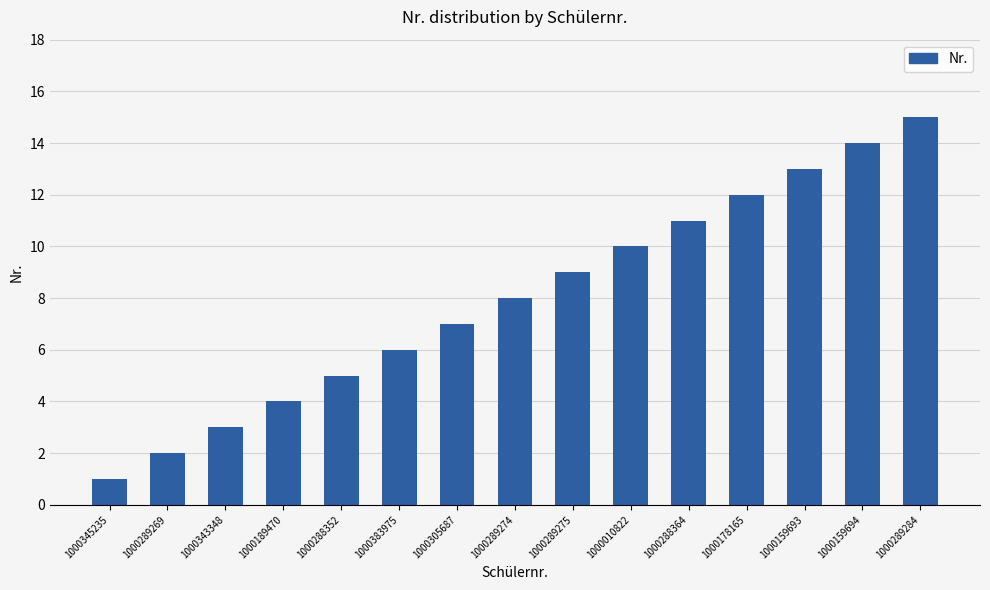

Approximately how many times larger is the value at 1000383975 compared to 1000159694?

0.4